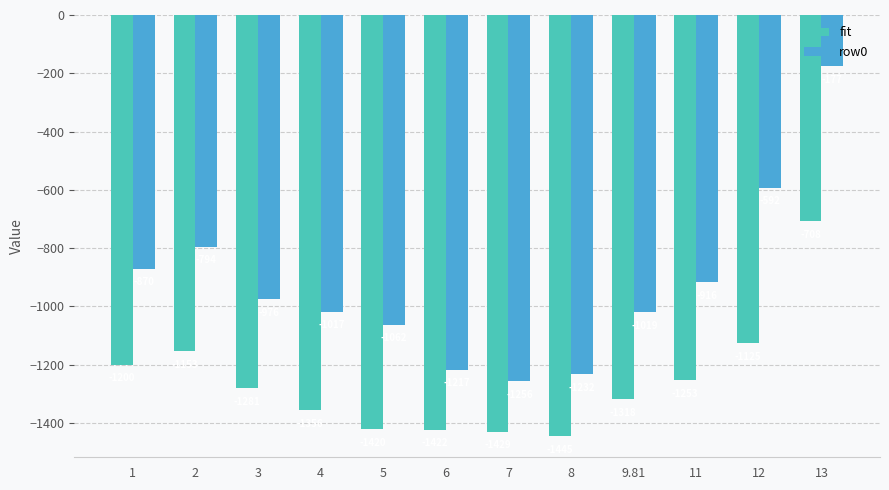

What is the label of the 3rd bar from the left?

3